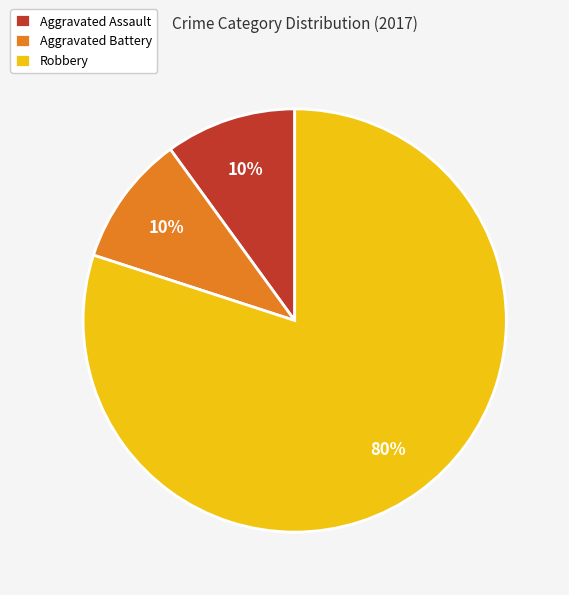

Does Aggravated Assault account for over 50% of the chart?

No